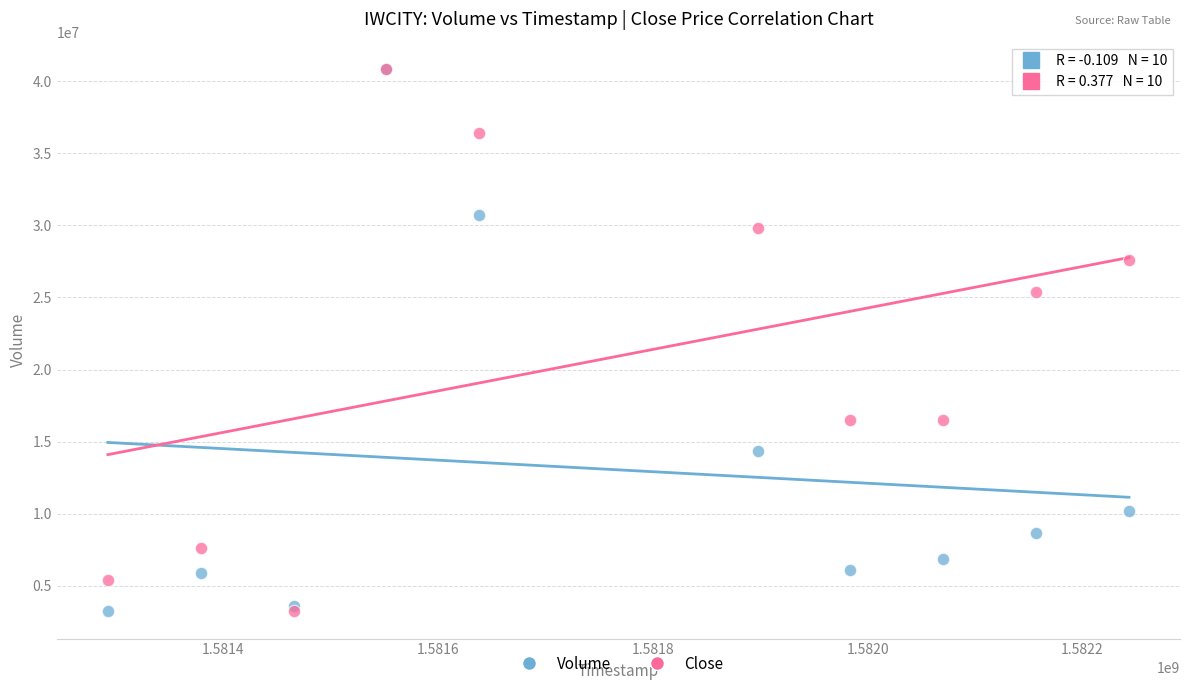

Across all series, what Y value is closest to 22043200?

25363388.2